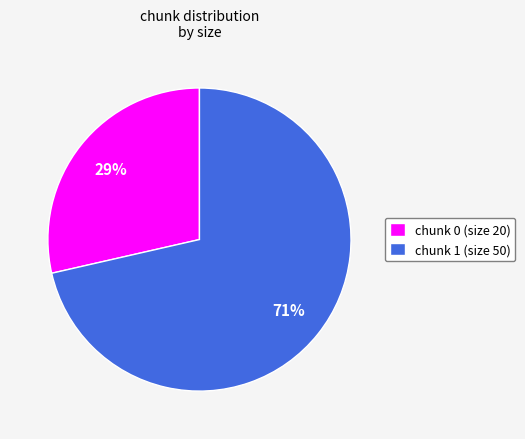

Which has a higher value, chunk 0 (size 20) or chunk 1 (size 50)?

chunk 1 (size 50)